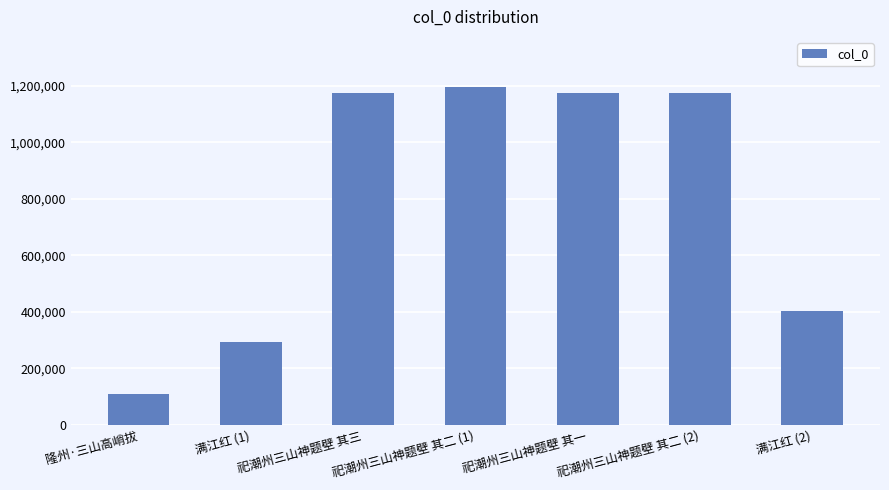

What position from the right is 祀潮州三山神题壁 其二 (2)?

2